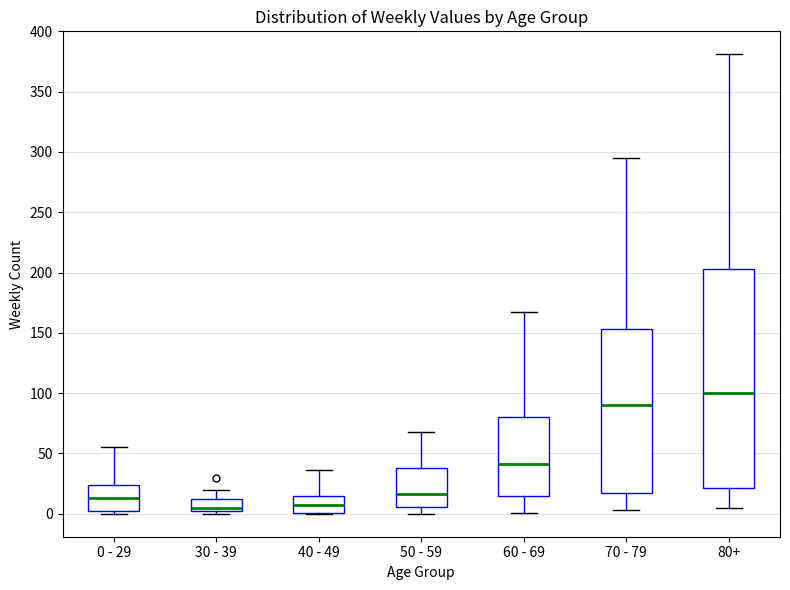

Where does the upper whisker of the box for 70 - 79 end on the y-axis? The values are not printed on the chart, so give them approximately, as read against the axis.

295